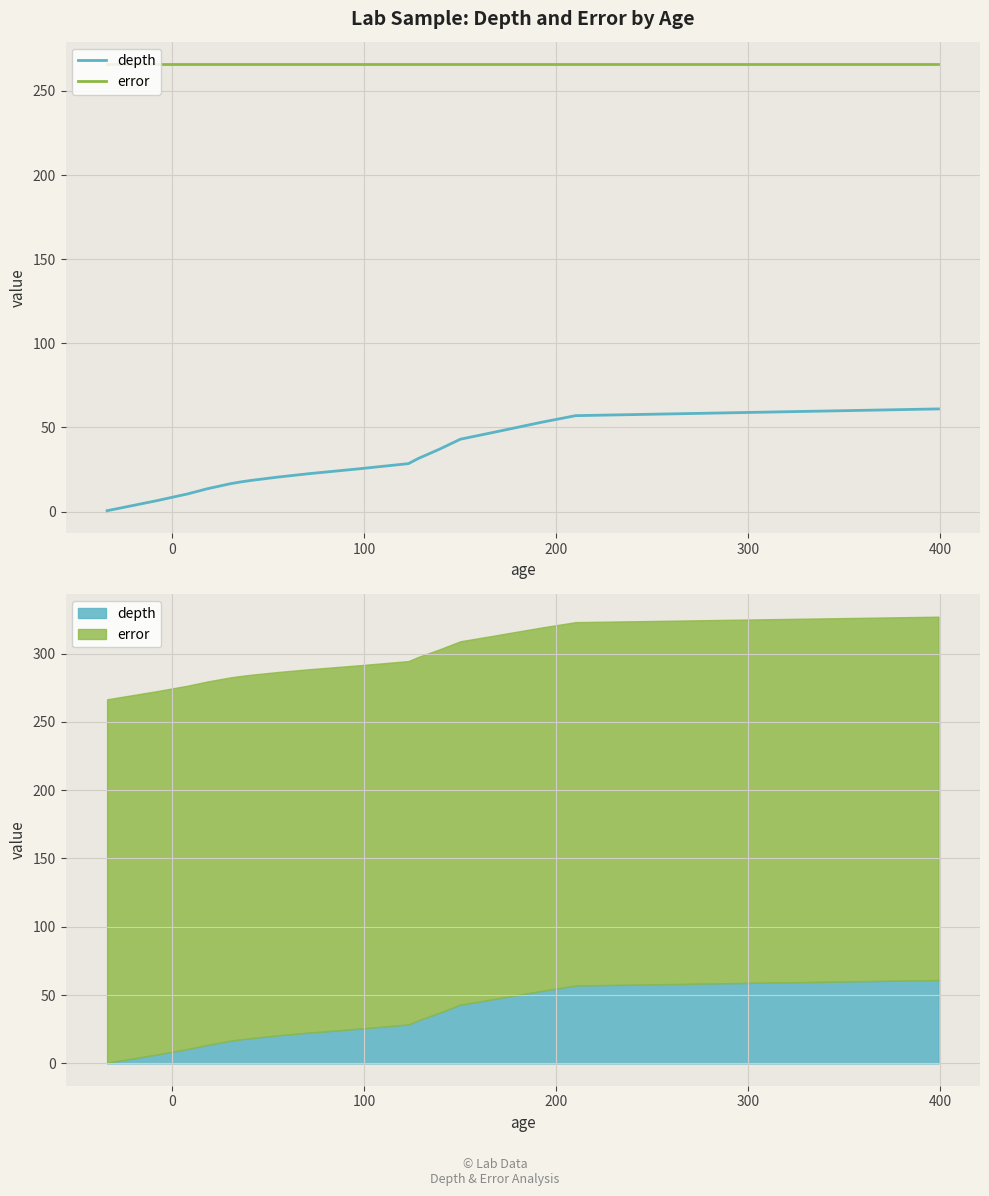

Rank the series by their maximum value, from highest to lowest.

error, depth